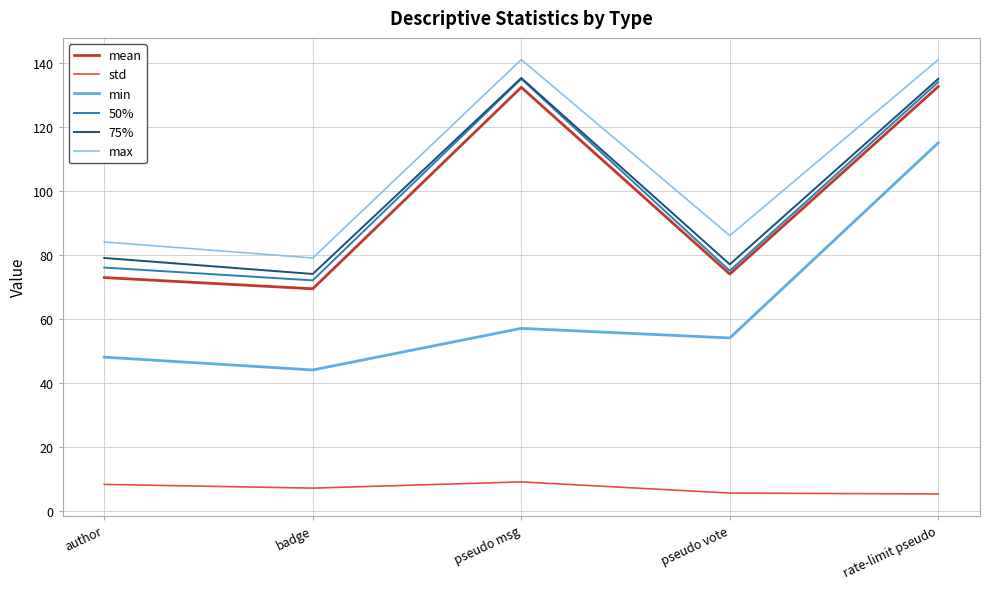

True or false: max and mean cross at least once.

False